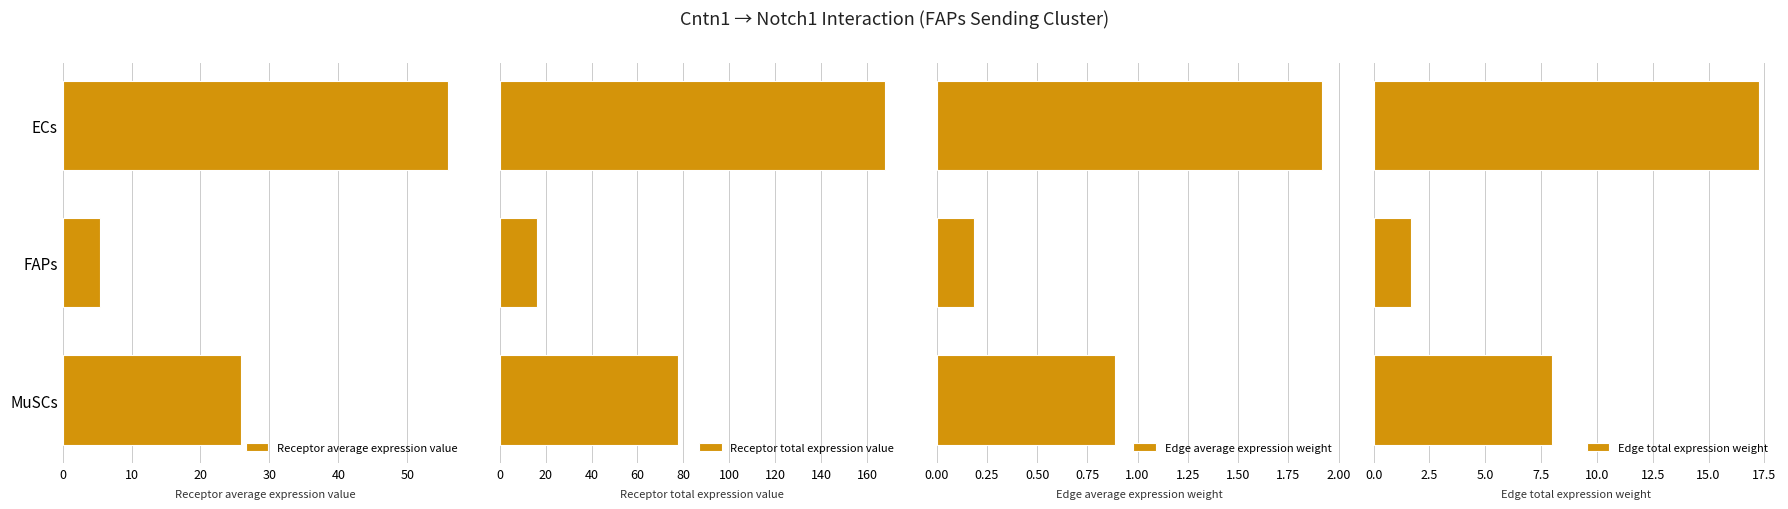

What is the difference between the maximum and minimum values in the Receptor total expression value series?

151.6